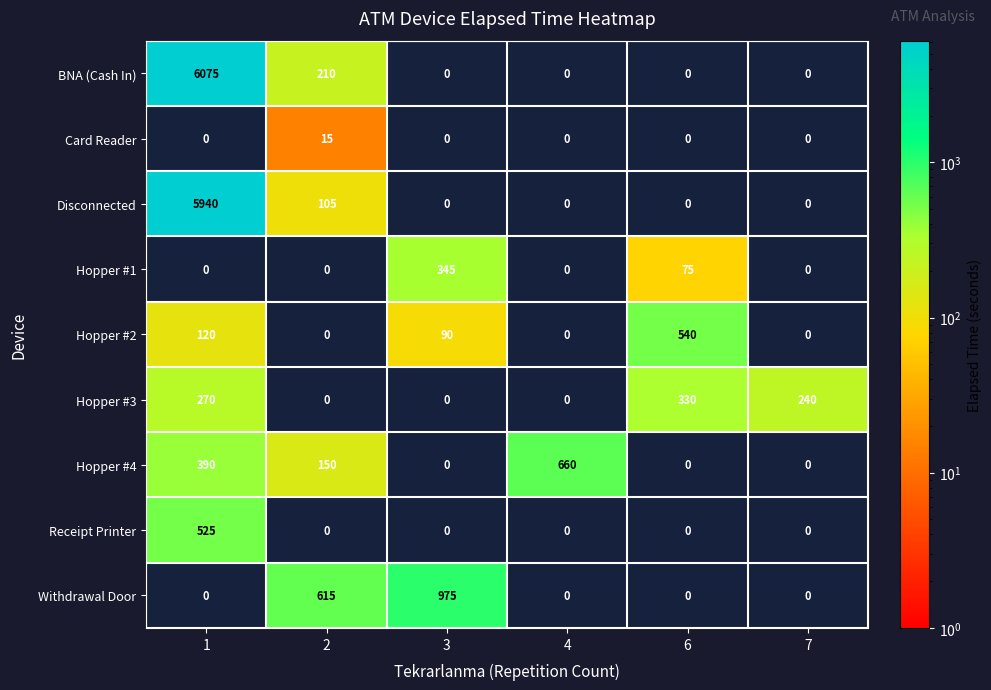

Which series has the largest total across all categories?

BNA (Cash In)